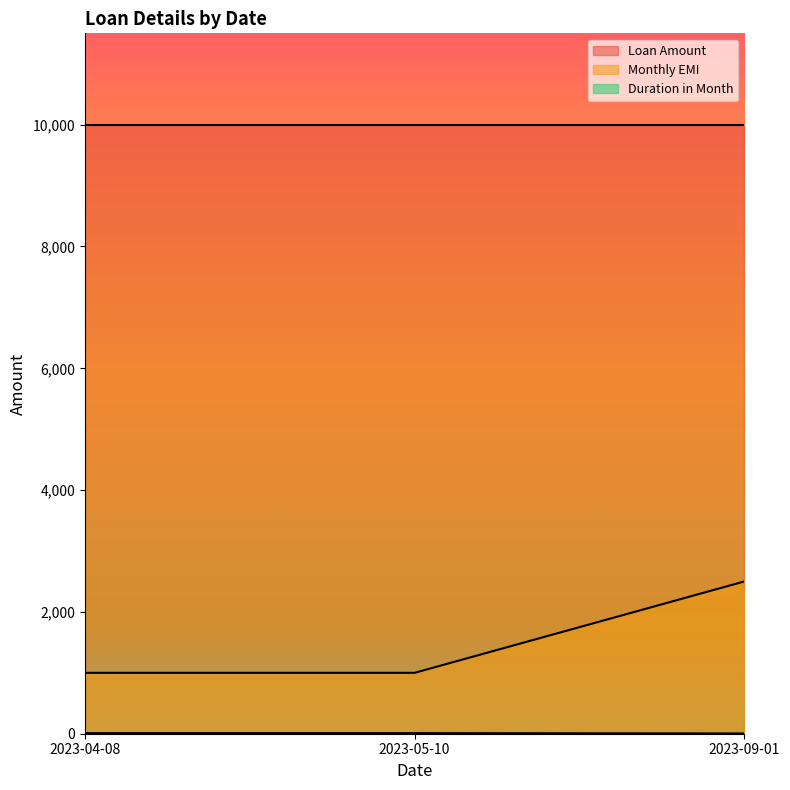

What is the highest value of the Loan Amount series?

10000